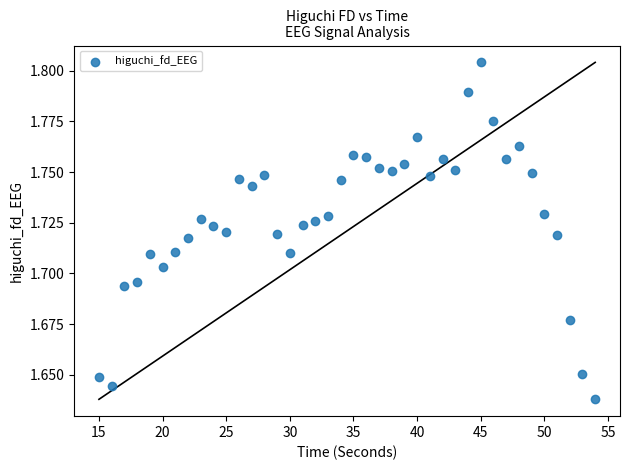

What is the range of X values (max minus min)?

39.0